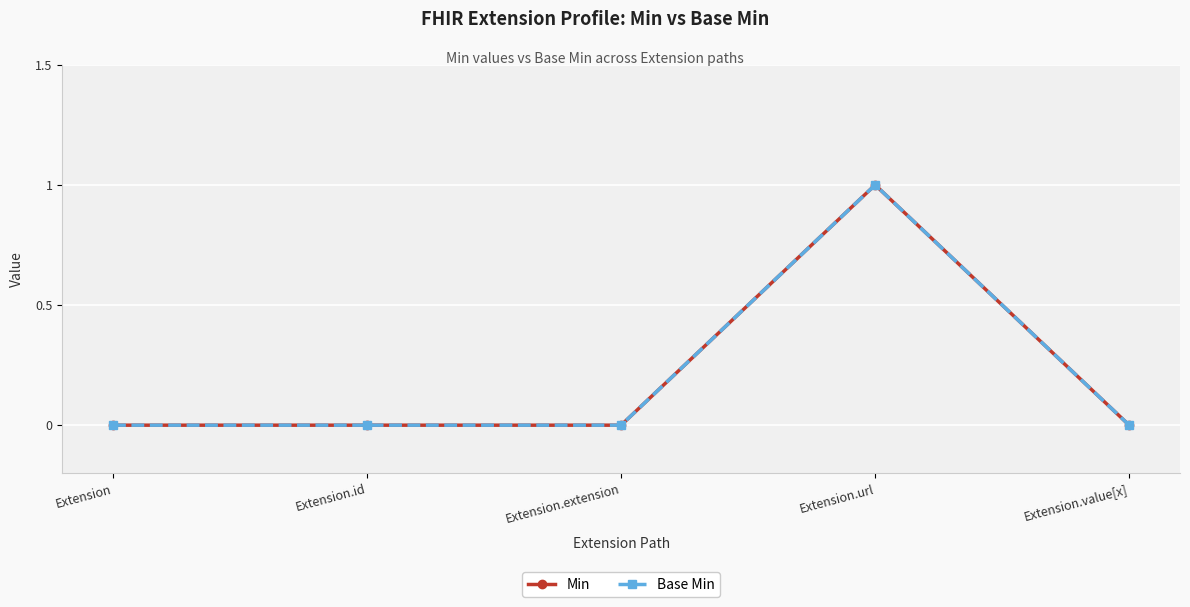

The Min series shows 0 at Extension.url. True or false?

False